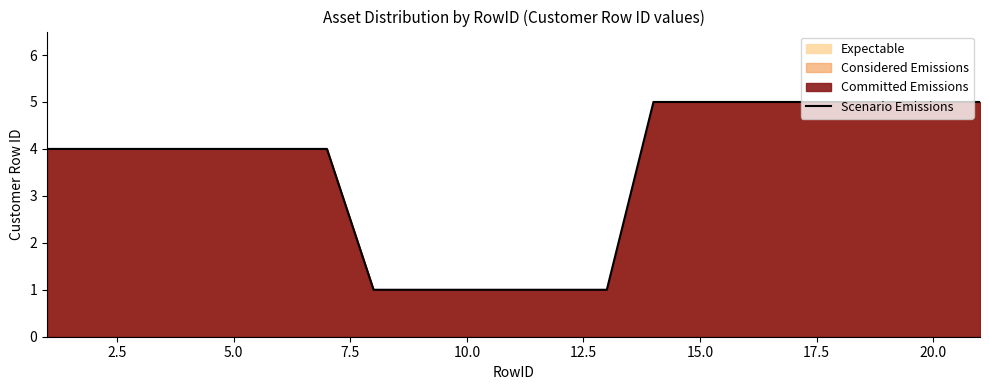

What is the difference between the second highest and minimum values?

4